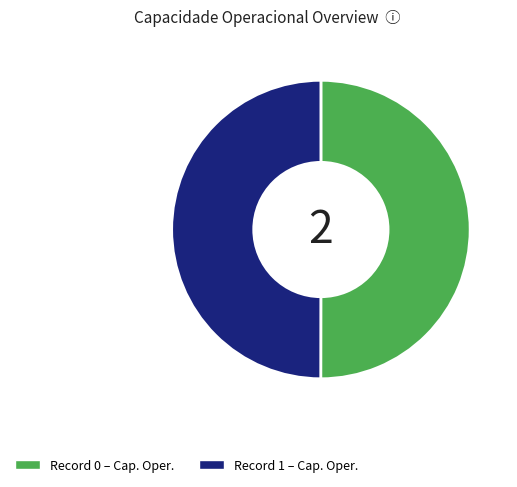

Count the number of slices in the pie.

2